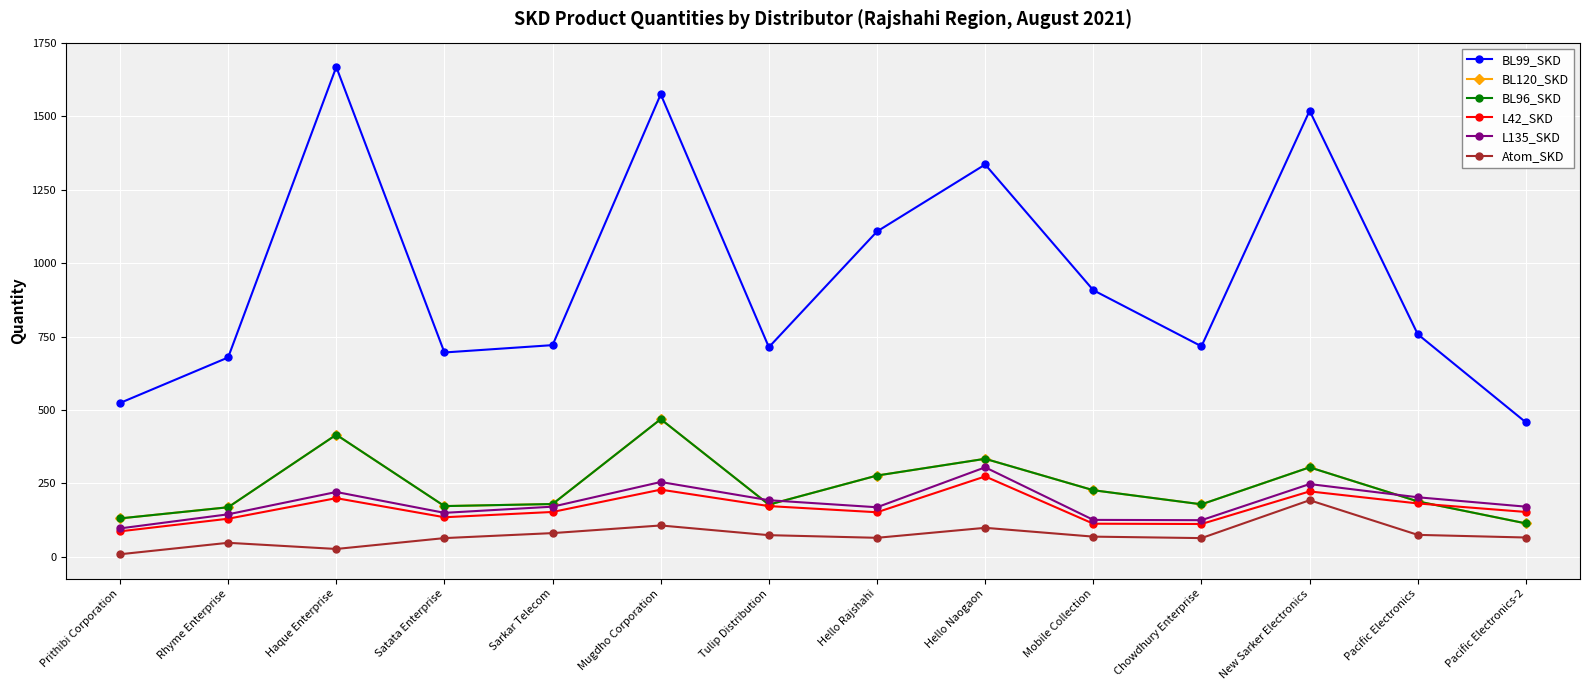

Where does the BL120_SKD series first go above 189?

Haque Enterprise